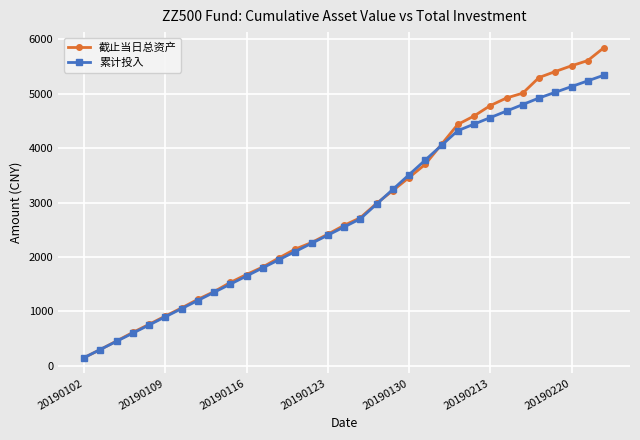

What is the sum of all 截止当日总资产 values?

94810.1